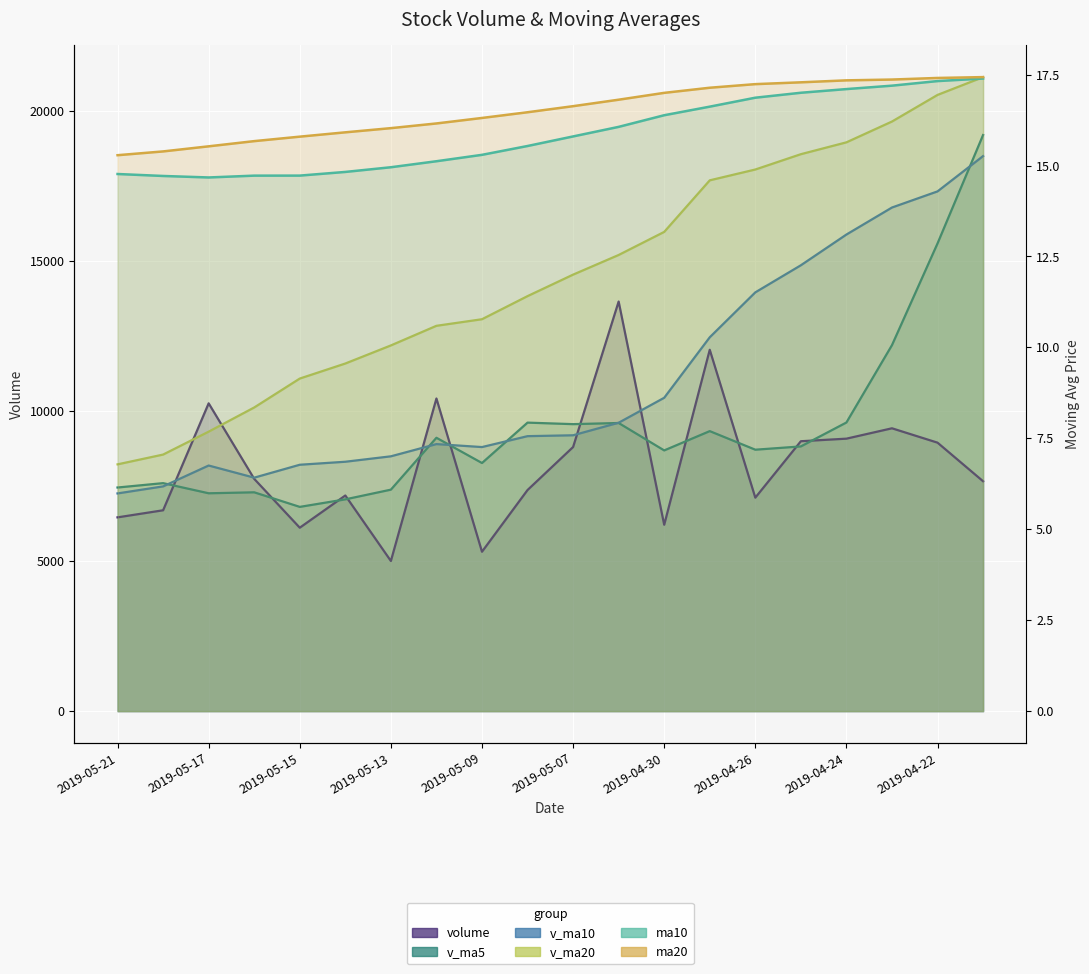

True or false: v_ma10 has more than 0 interior local peaks.

True